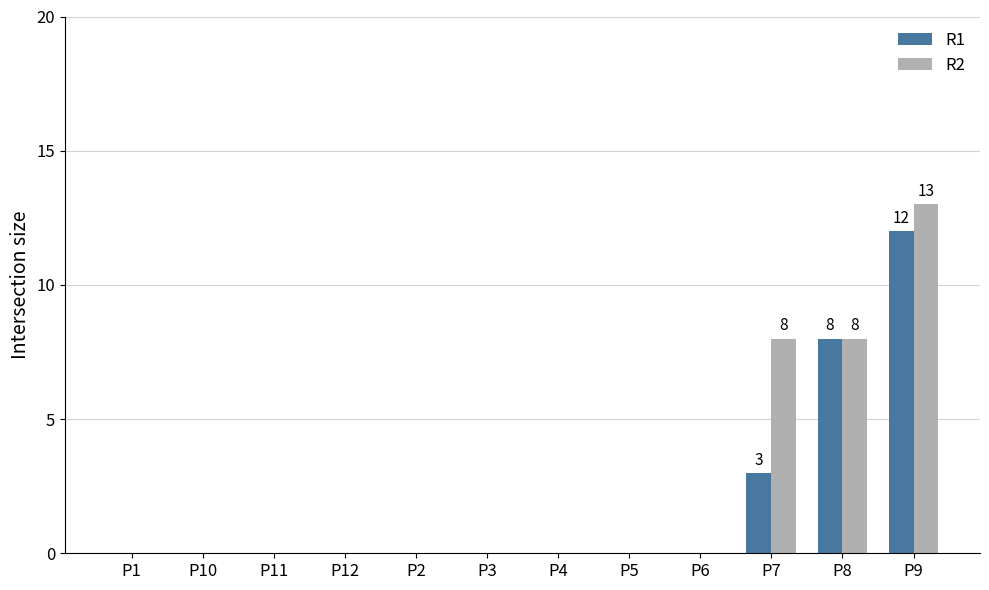

Is it true that R2 equals 7 at P6?

False